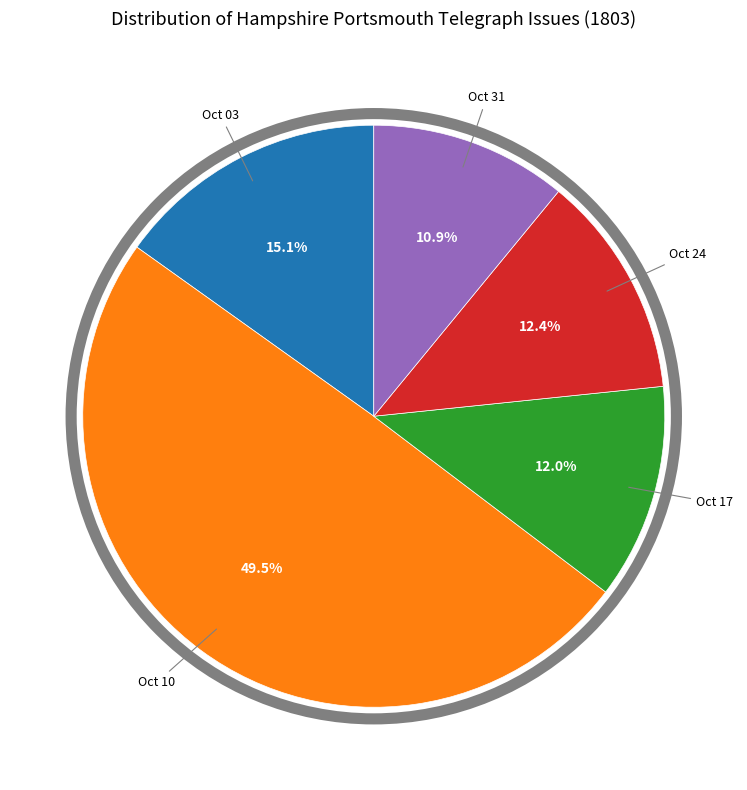

Is there a majority slice in this chart?

No